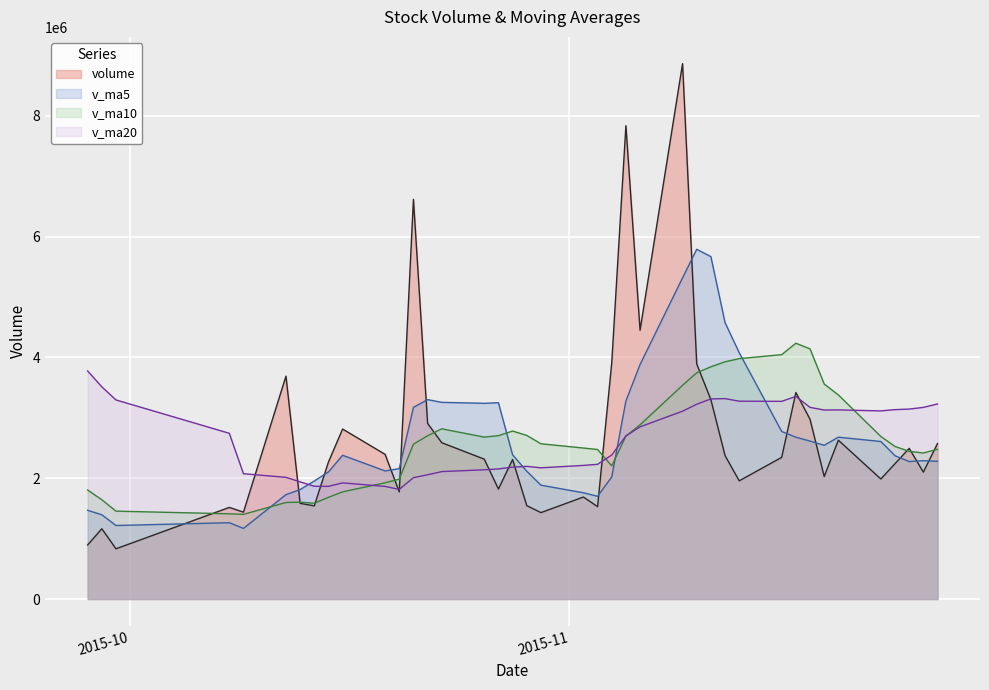

Between 2015-11-20 and 2015-09-30, which series saw the biggest shift?

v_ma10